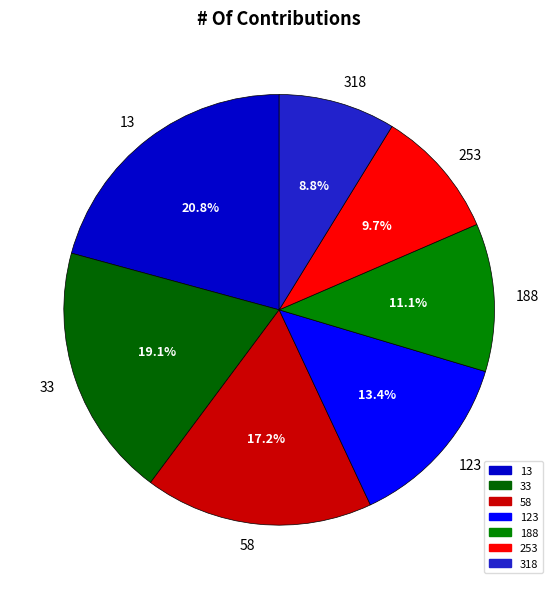

Which category has the biggest portion of the pie?

13